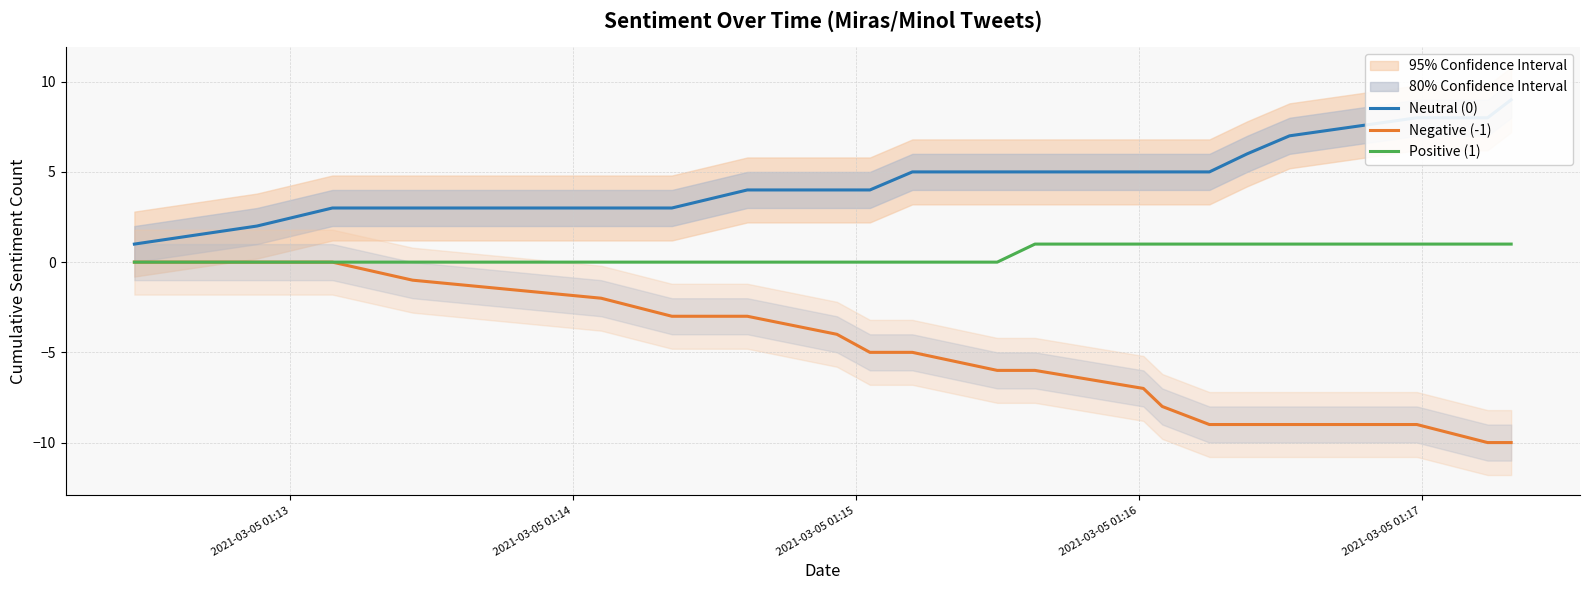

What position from the right is 2021-03-05 01:13?

20